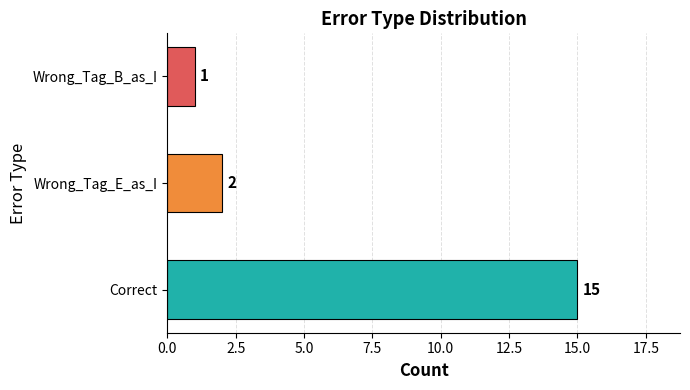

What is the greatest value displayed?

15